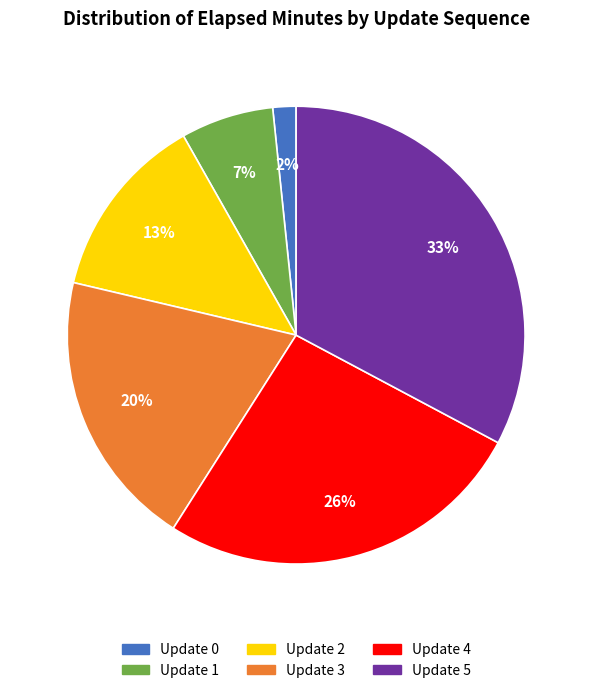

Which category has the smallest portion of the pie?

Update 0